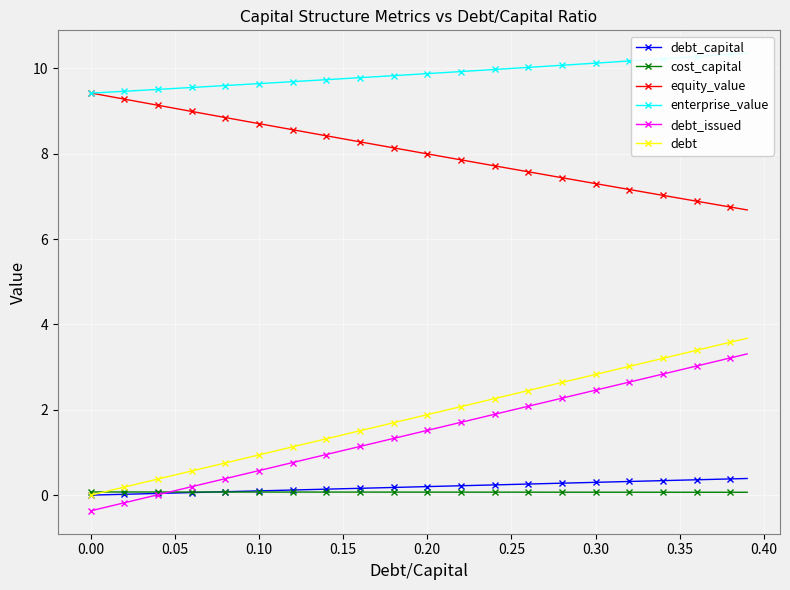

How many distinct data groups are displayed?

6